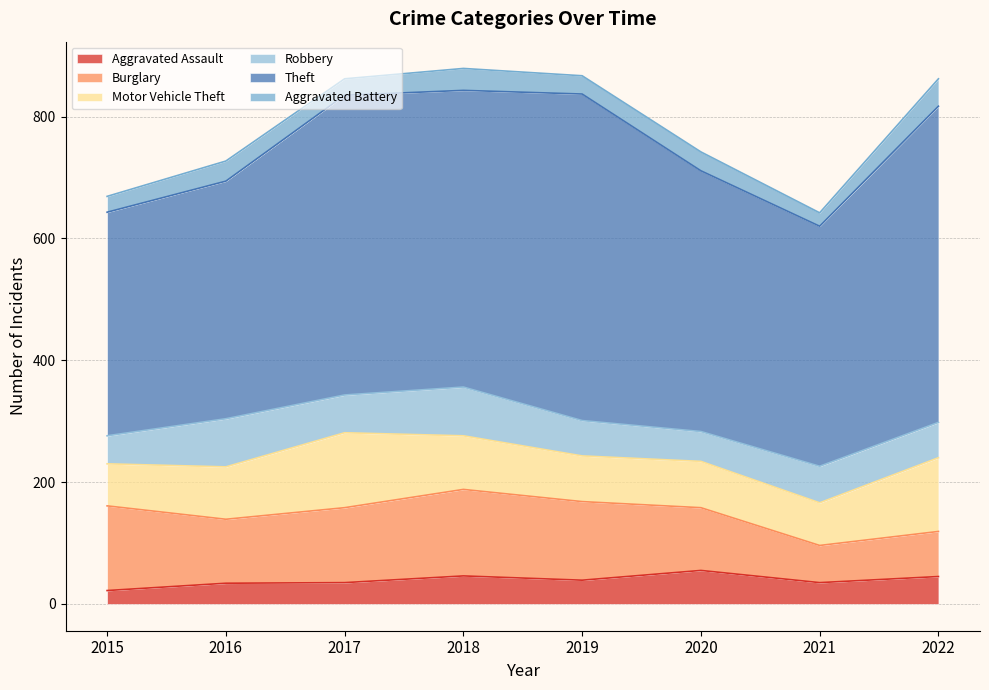

At 2017, list the series in order from smallest to largest.

Aggravated Battery, Aggravated Assault, Robbery, Burglary, Motor Vehicle Theft, Theft